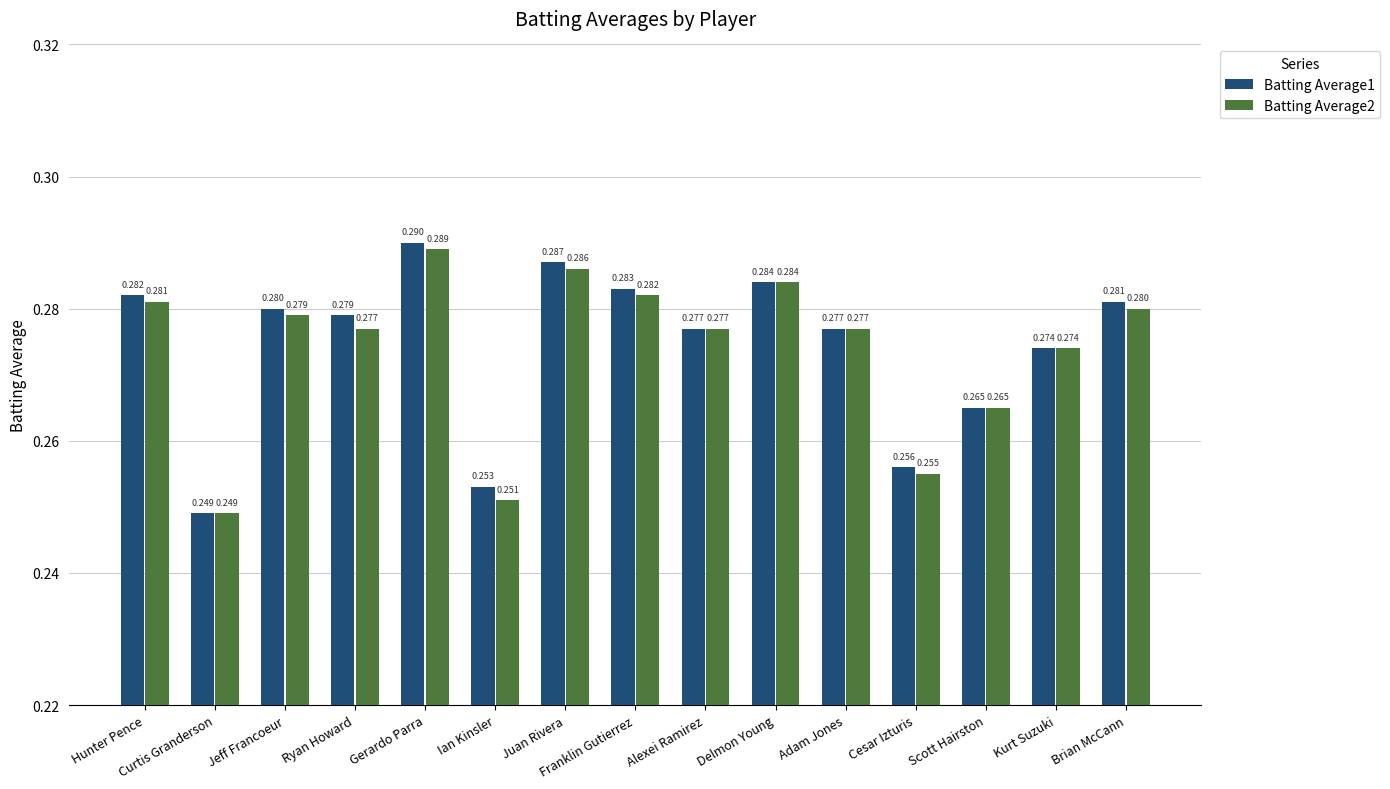

At which label does Batting Average2 reach its minimum?

Curtis Granderson